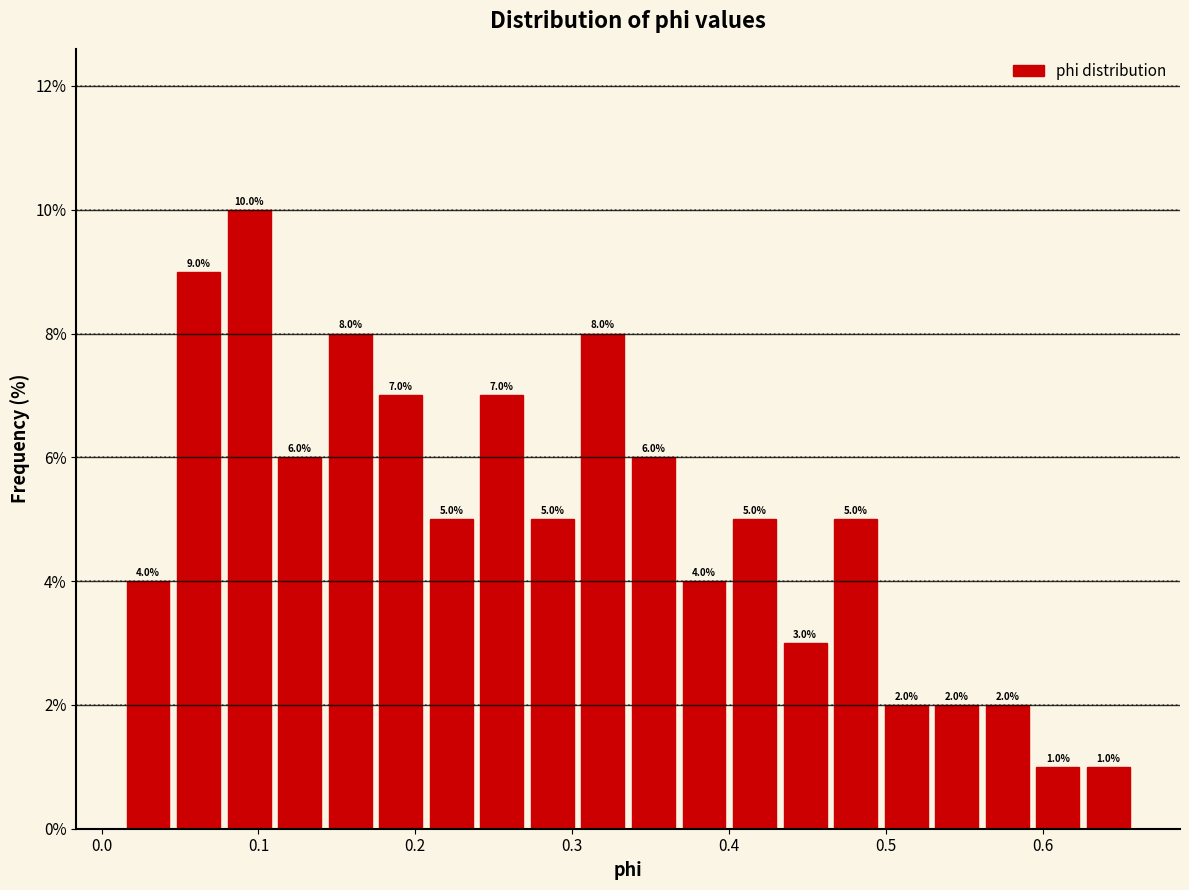

Around what value on the x-axis is the tallest bar? Give the approximate position of its centre, as read against the axis.

0.09